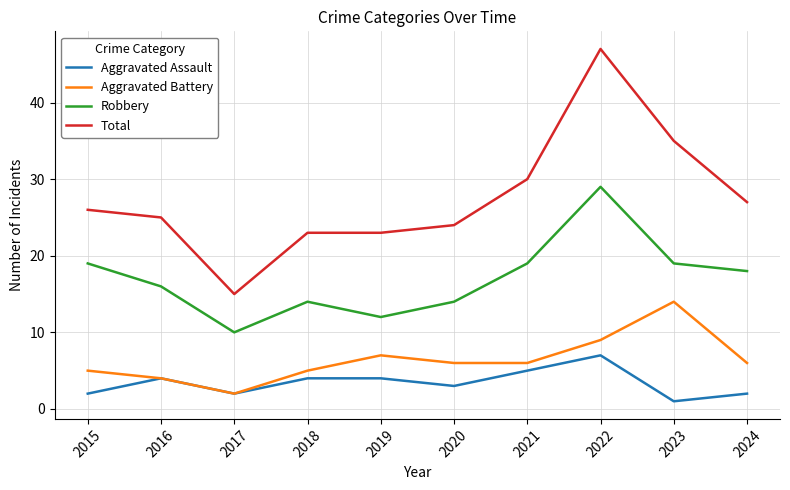

Reading left to right, what are all the values shown in this chart?

Aggravated Assault: 2015=2	2016=4	2017=2	2018=4	2019=4	2020=3	2021=5	2022=7	2023=1	2024=2
Aggravated Battery: 2015=5	2016=4	2017=2	2018=5	2019=7	2020=6	2021=6	2022=9	2023=14	2024=6
Robbery: 2015=19	2016=16	2017=10	2018=14	2019=12	2020=14	2021=19	2022=29	2023=19	2024=18
Total: 2015=26	2016=25	2017=15	2018=23	2019=23	2020=24	2021=30	2022=47	2023=35	2024=27